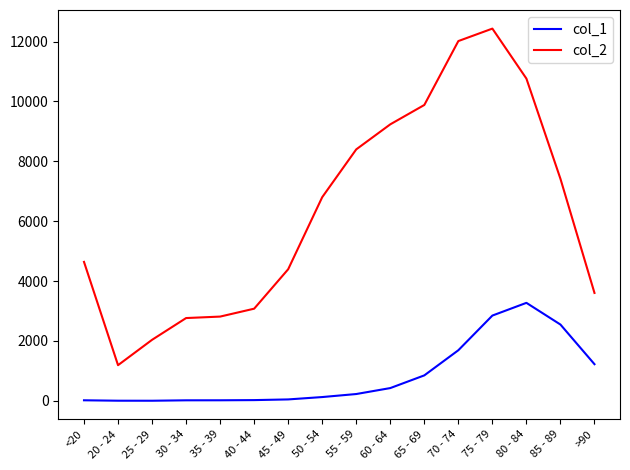

Which series has the widest spread of values?

col_2